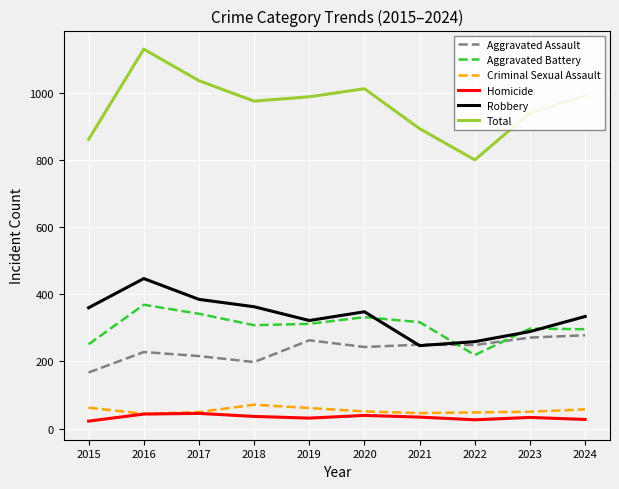

Is this an area chart (filled region under the line)?

No